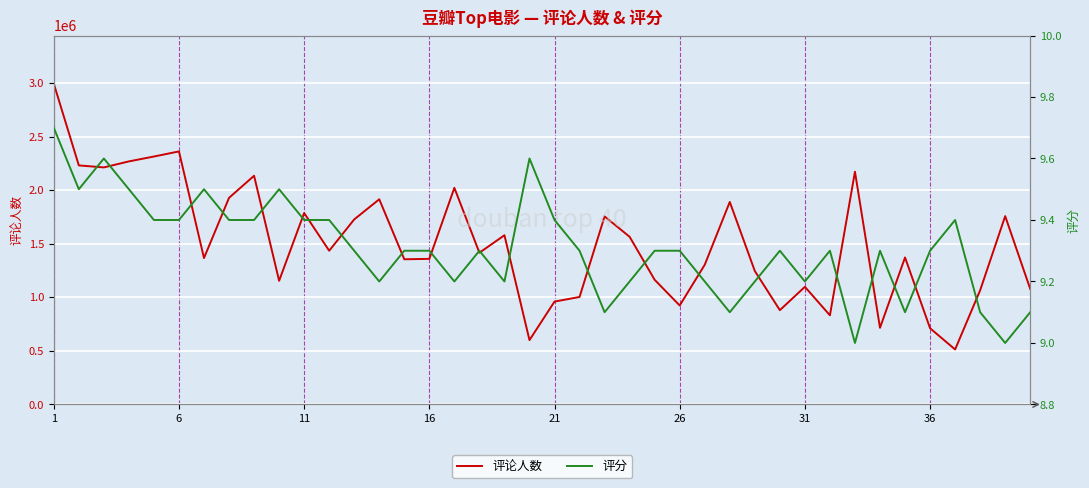

At 11, list the series in order from largest to smallest.

评论人数, 评分